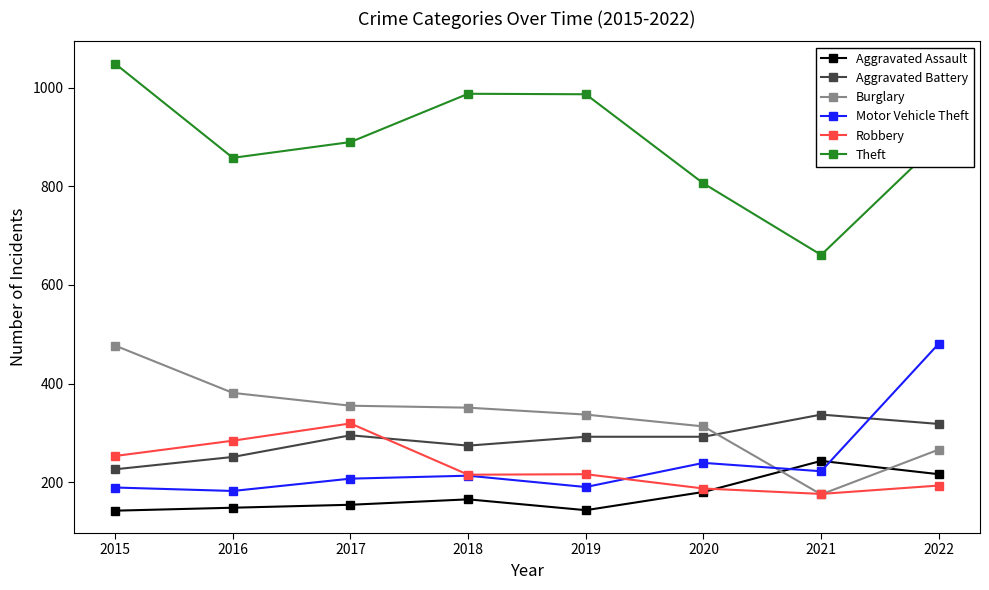

What is the value of the Theft point at the 8th from the left?

890